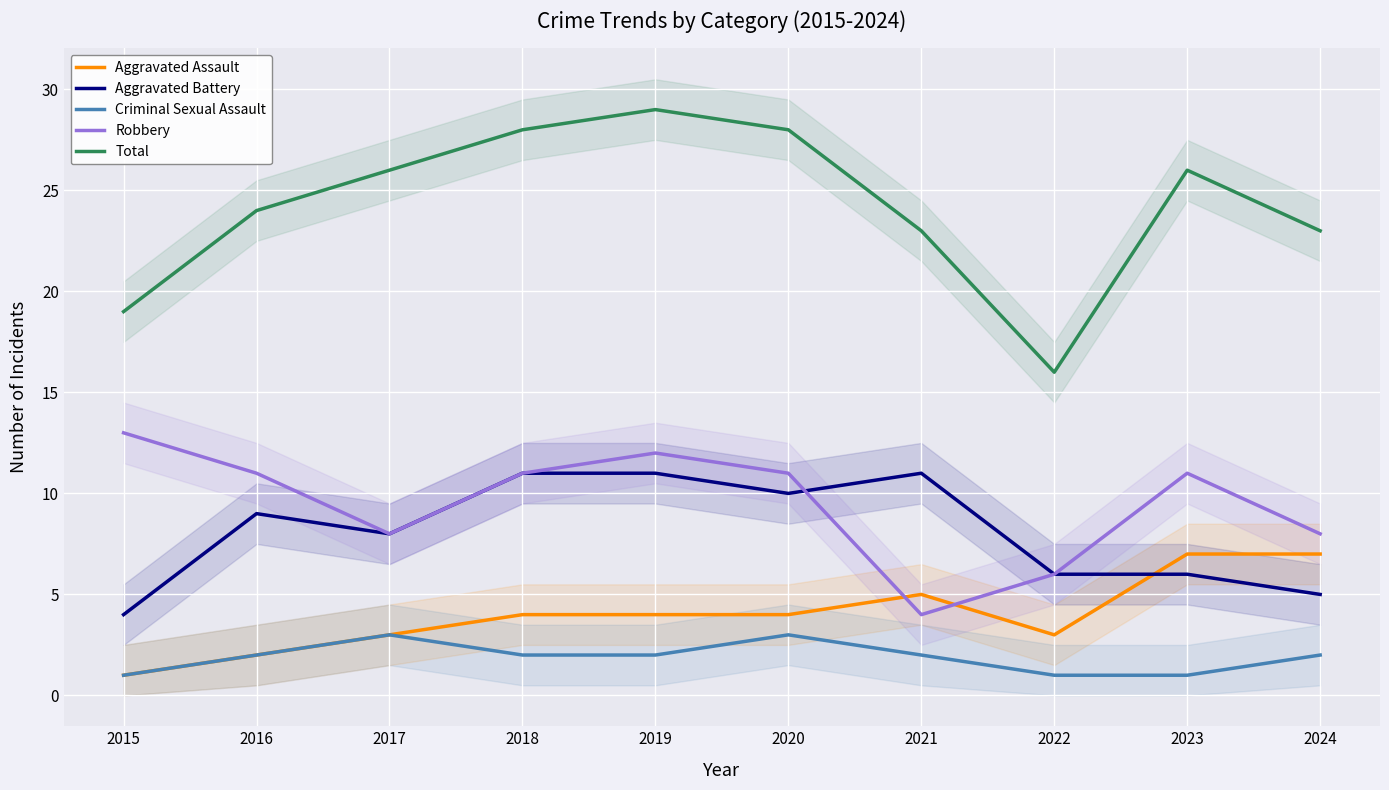

List the series in order of their peak value, lowest first.

Criminal Sexual Assault, Aggravated Assault, Aggravated Battery, Robbery, Total